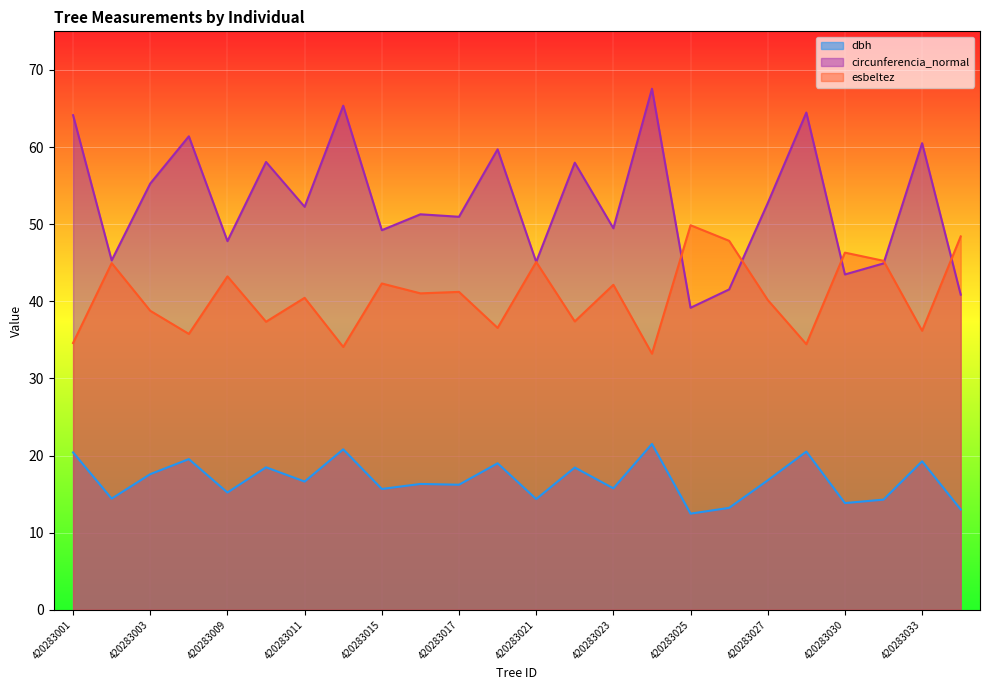

Which series has the largest total across all categories?

circunferencia_normal